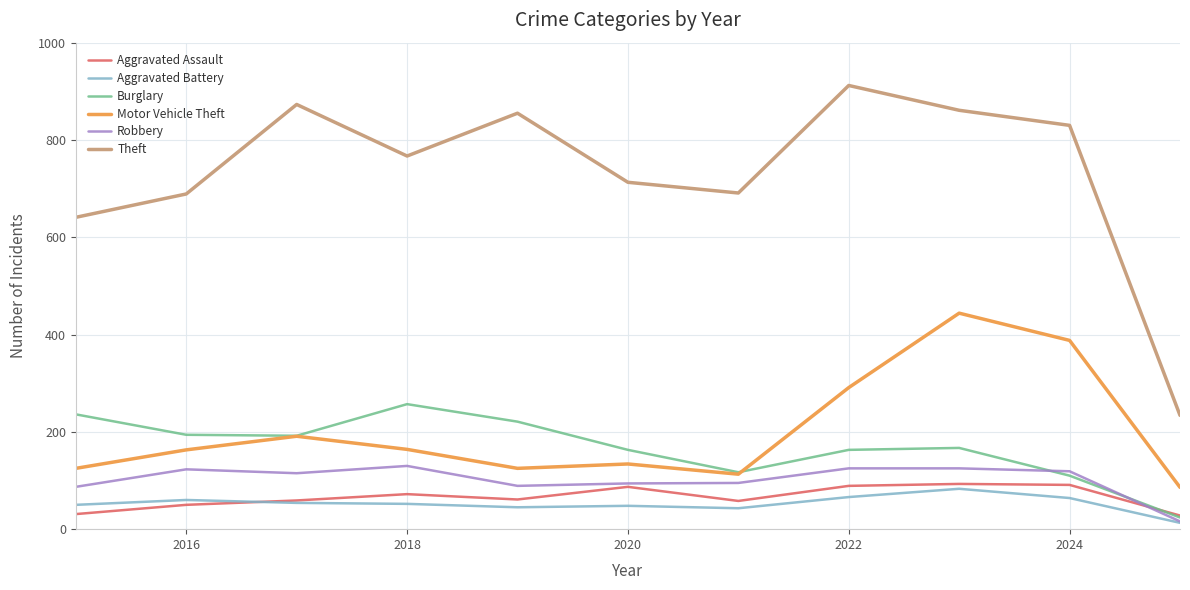

Which series has the largest total across all categories?

Theft